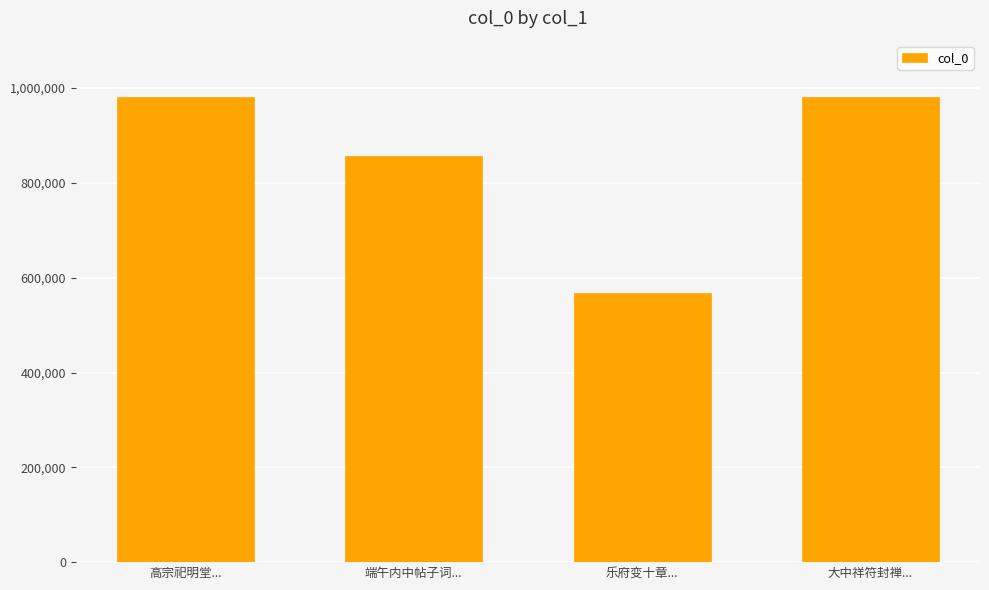

What is the change in value from 高宗祀明堂... to 大中祥符封禅...?

-180